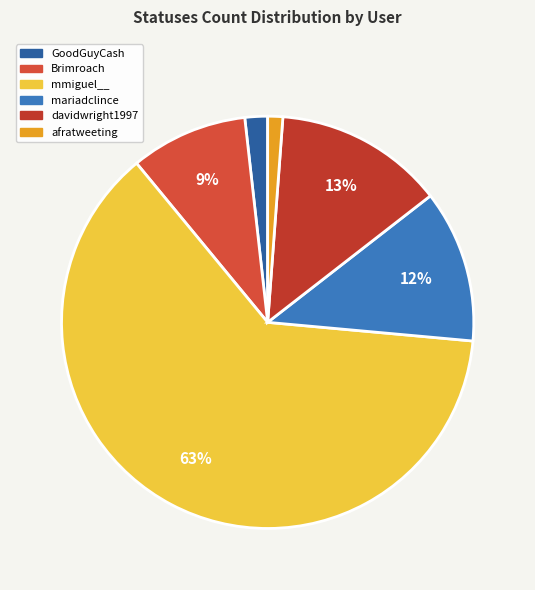

What is the change in value from mariadclince to davidwright1997?

+713